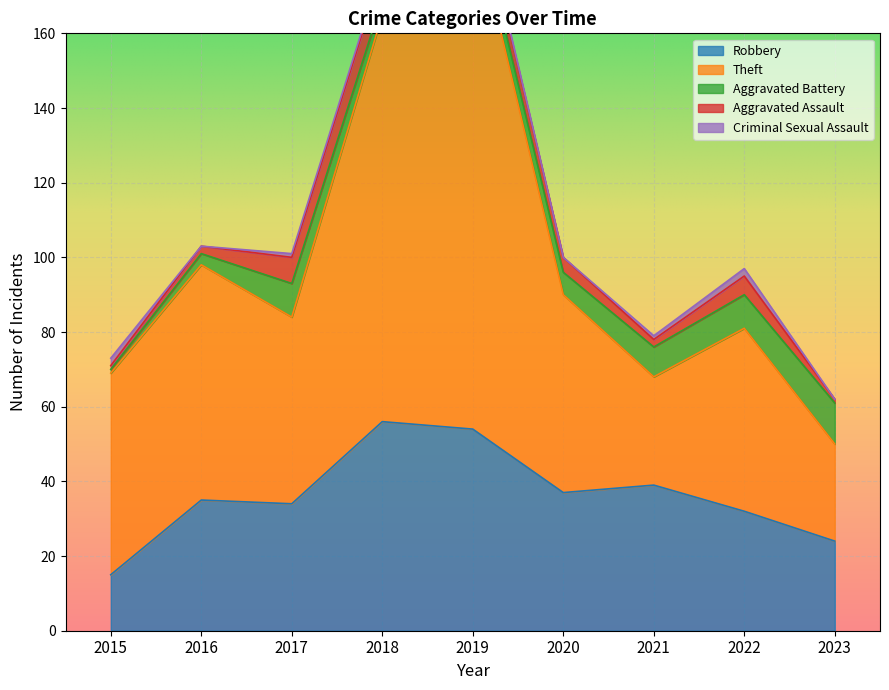

What is the value of the Aggravated Battery point at the 8th from the left?

9